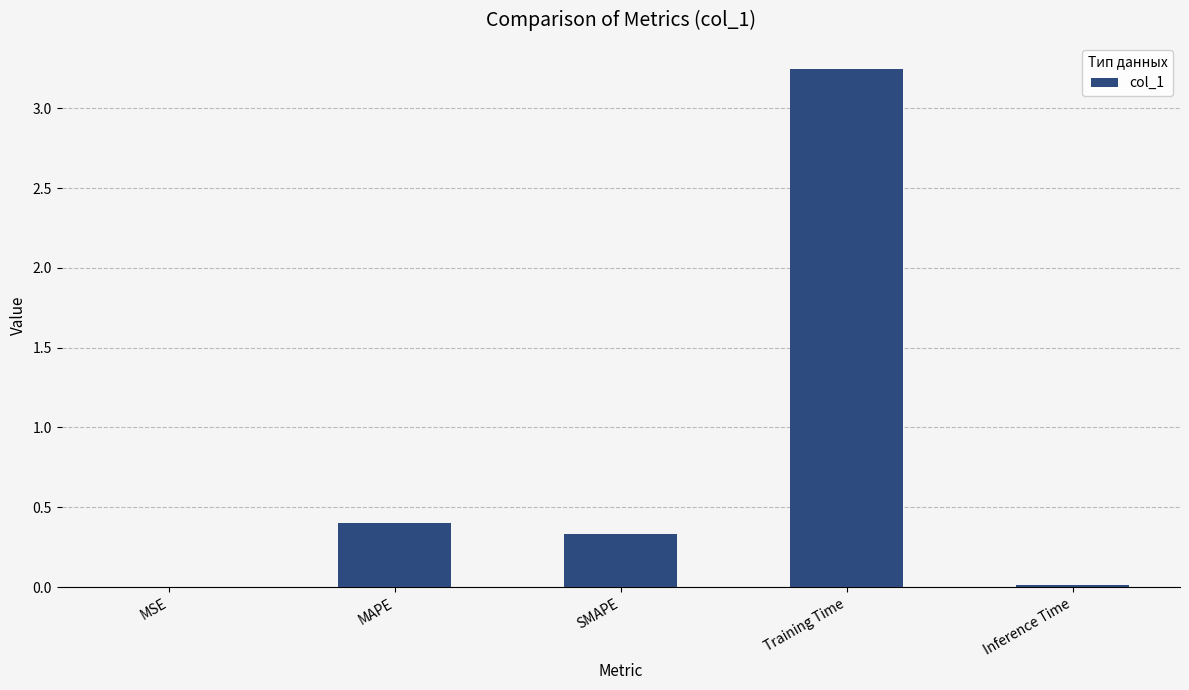

Is it true that the value at Training Time is 0.7?

False